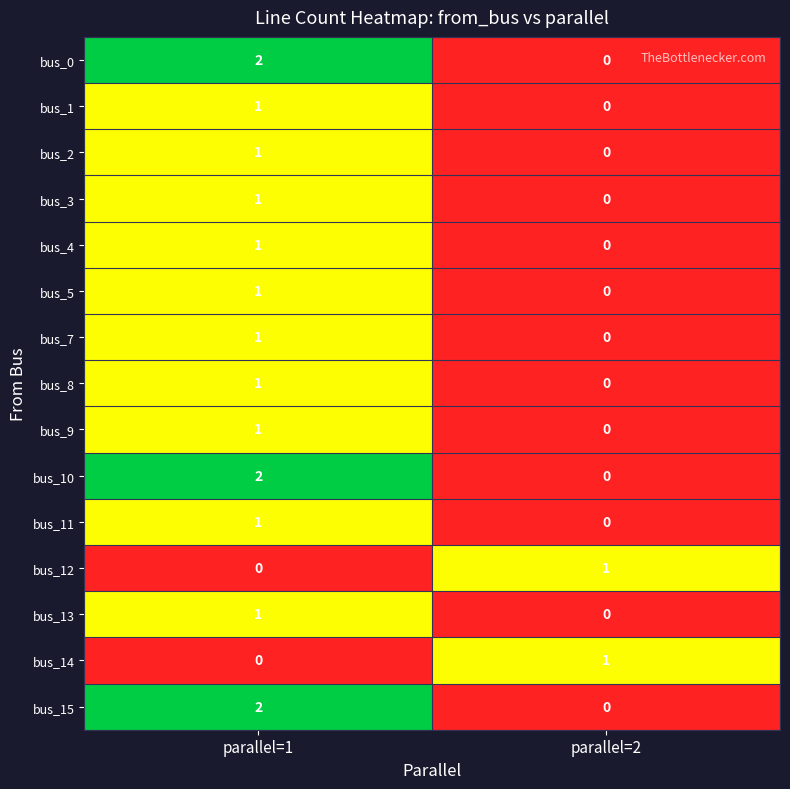

True or false: bus_7 has a value of 0 at parallel=2.

True